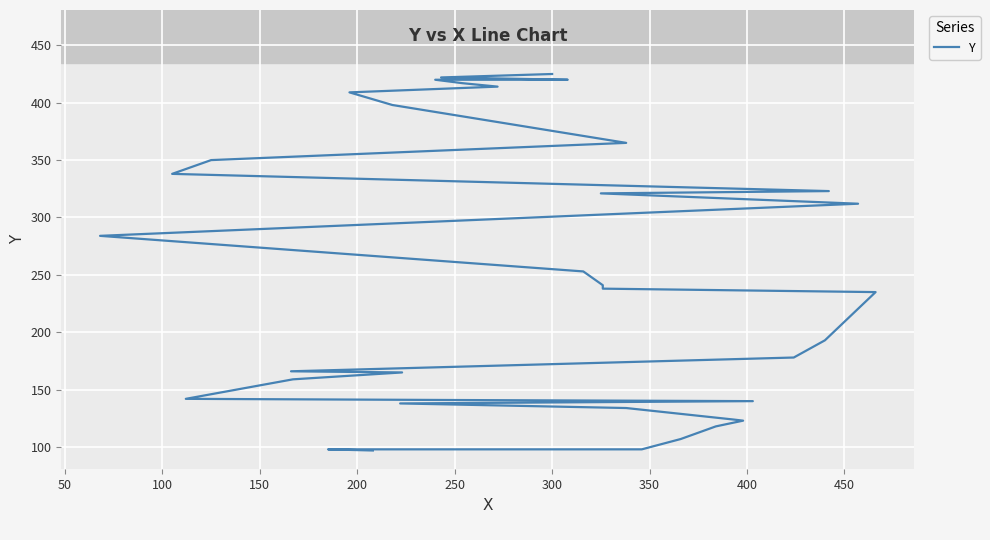

How many lines are shown in the chart?

1